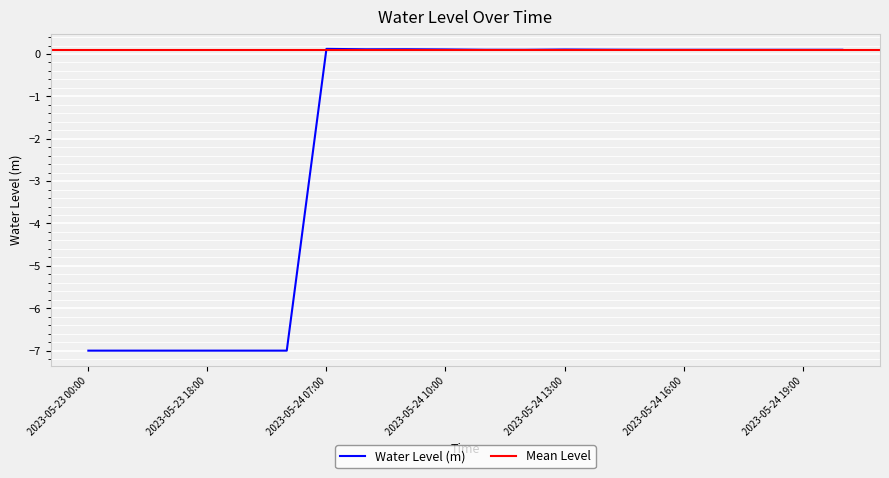

Reading left to right, what are all the values shown in this chart?

-7.0	-7.0	-7.0	-7.0	-7.0	-7.0	0.1	0.1	0.1	0.1	0.1	0.1	0.1	0.1	0.1	0.1	0.1	0.1	0.1	0.1